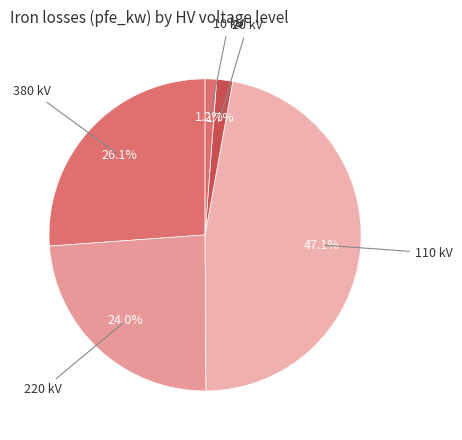

Count the number of slices in the pie.

5